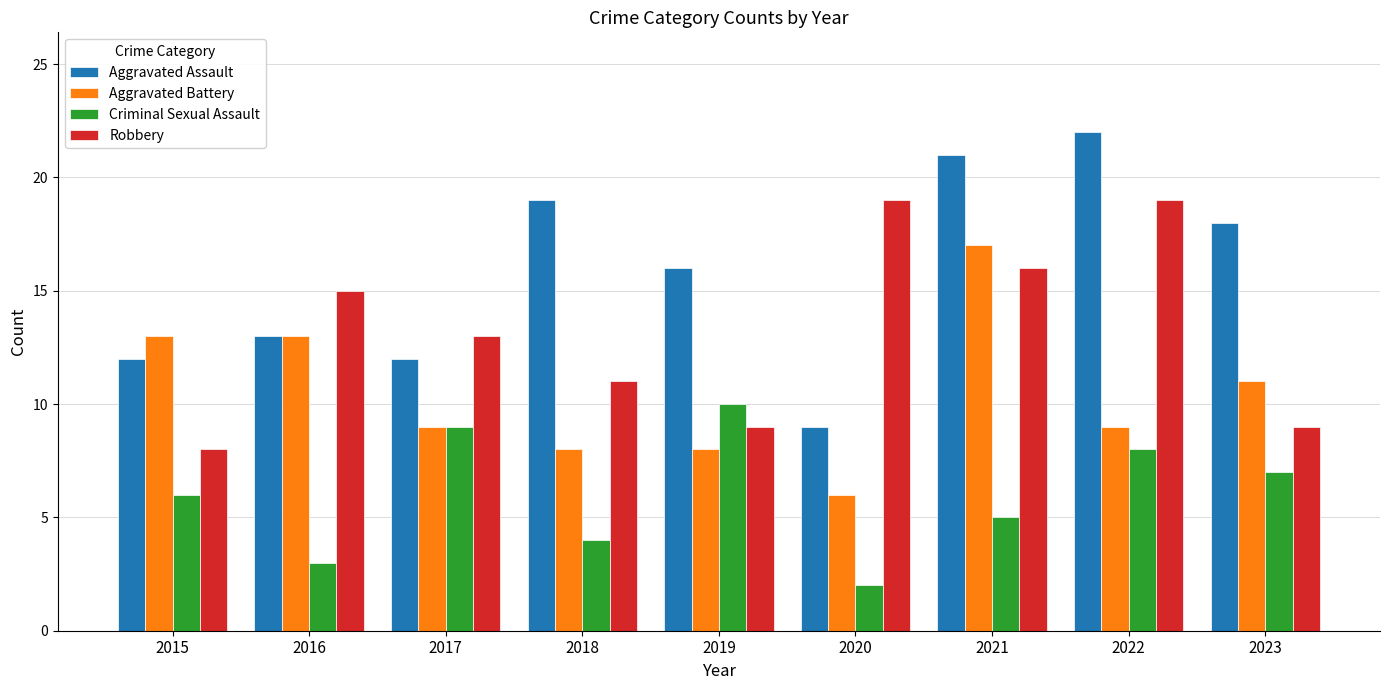

Which series has the largest total across all categories?

Aggravated Assault